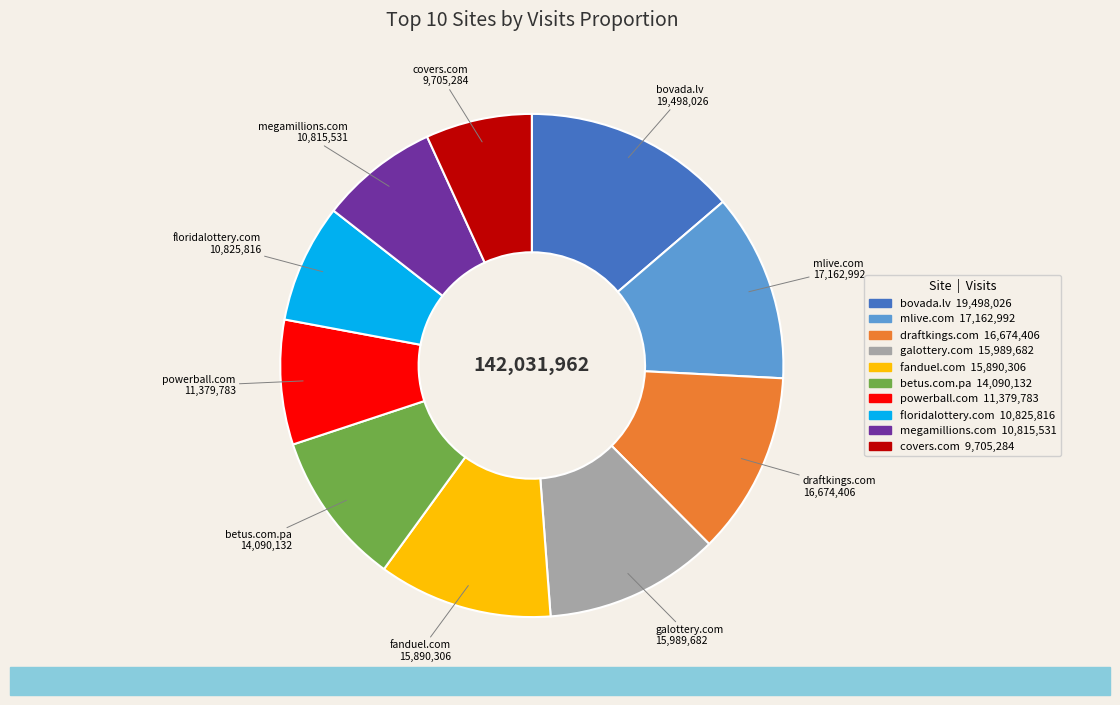

Does powerball.com account for over 50% of the chart?

No